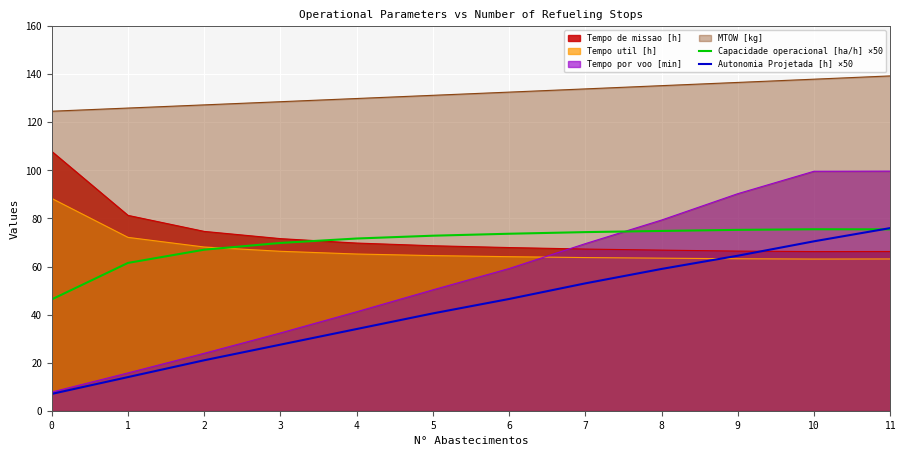

What is the difference between the second highest and second lowest values in the Capacidade operacional [ha/h] ×50 series?

14.0